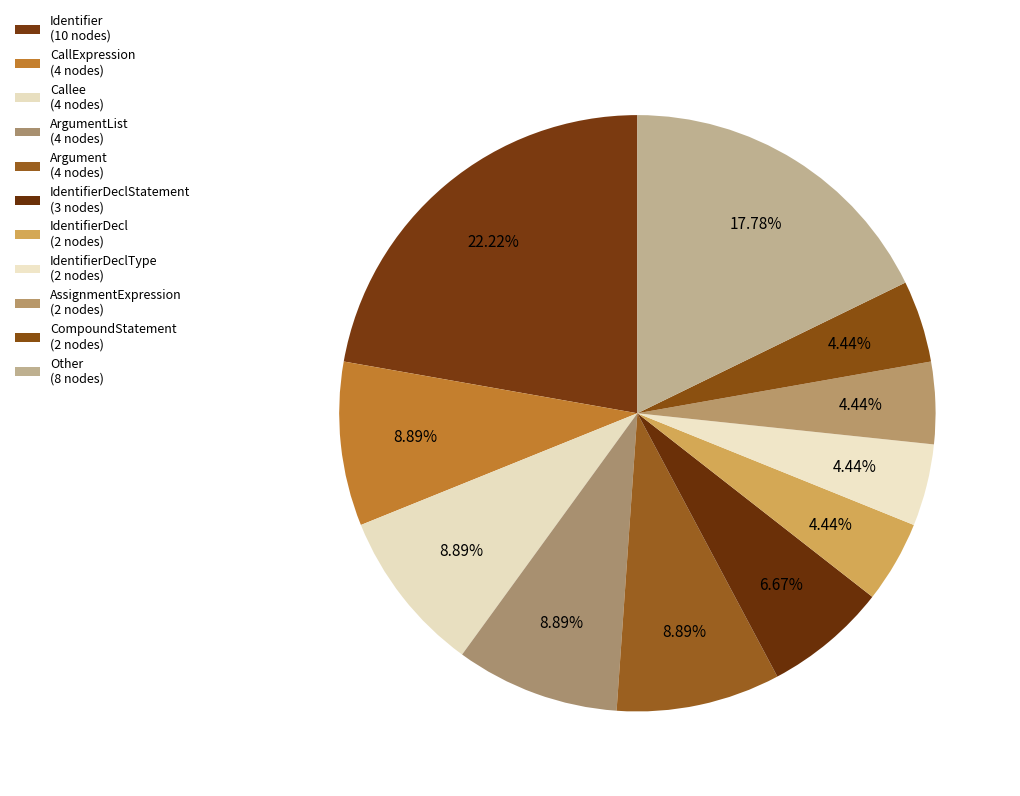

How many slices are in this pie chart?

11